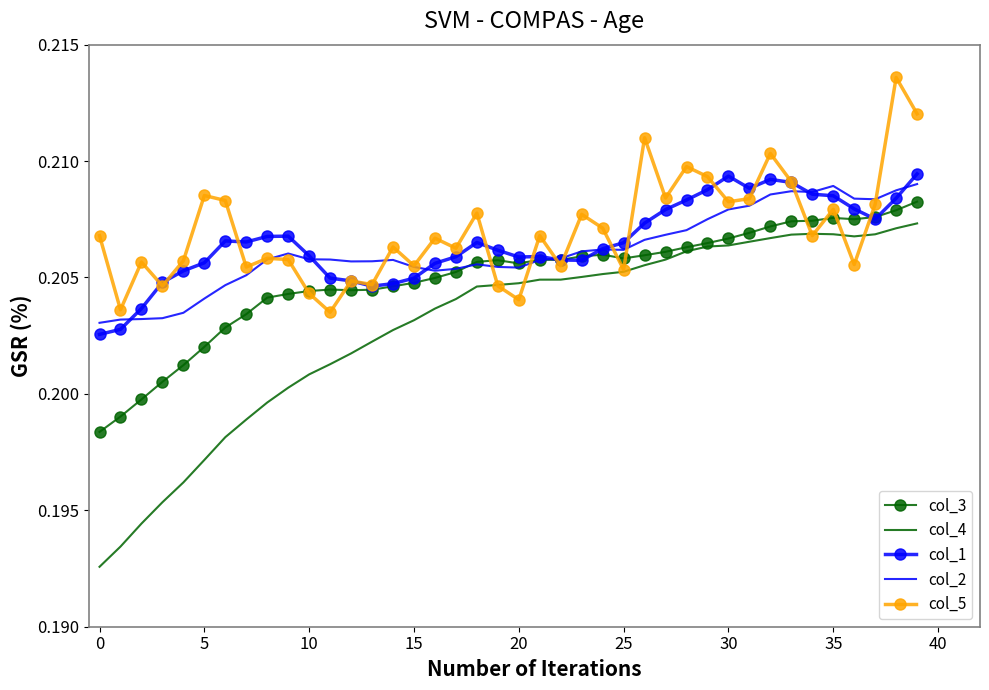

Which series has the largest range (max minus min)?

col_4